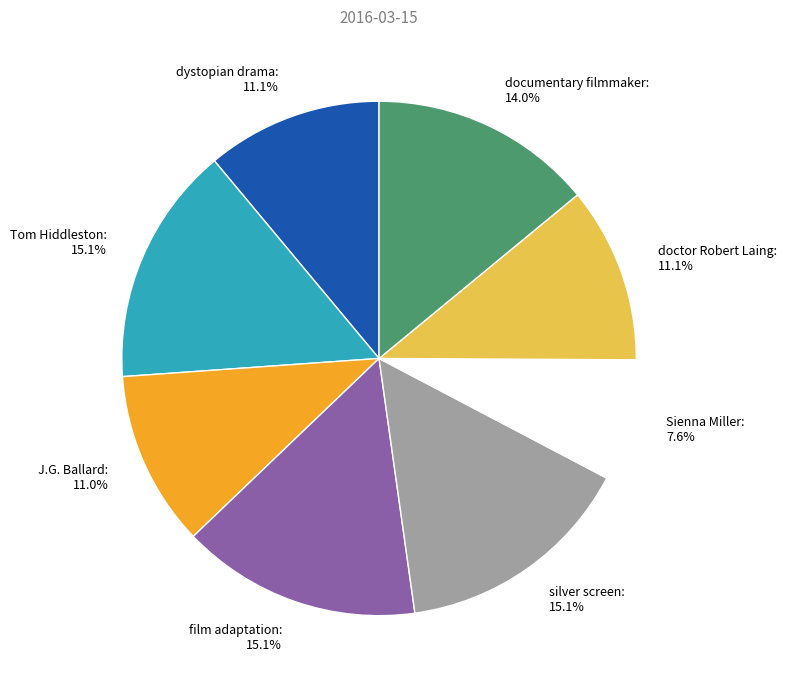

To the nearest percent, what is the combined percentage of documentary filmmaker and dystopian drama?

25%